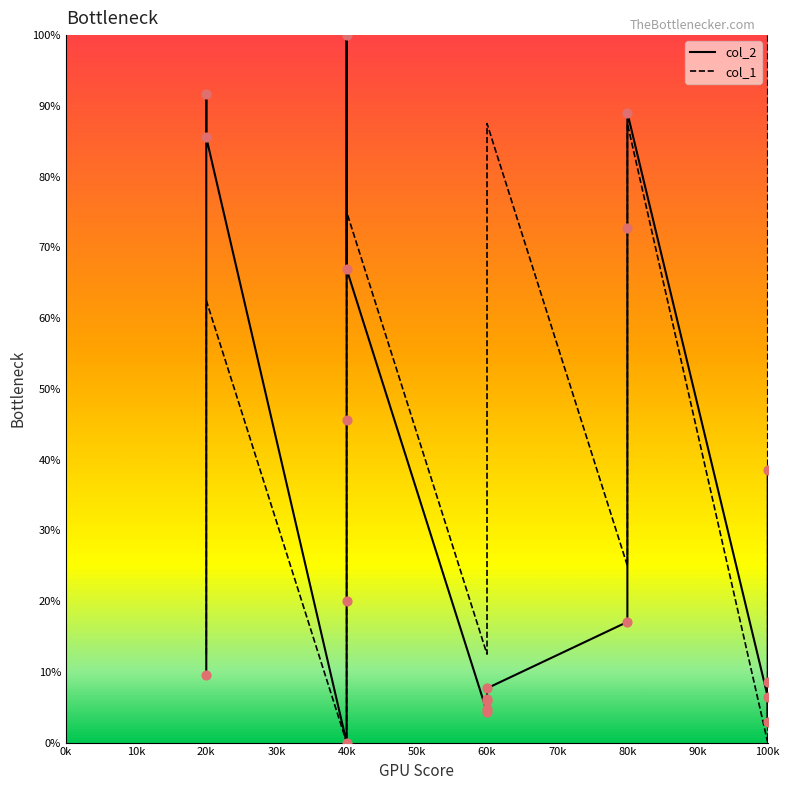

Is the value of col_1 at 40k greater than the value of col_2 at 20k?

No